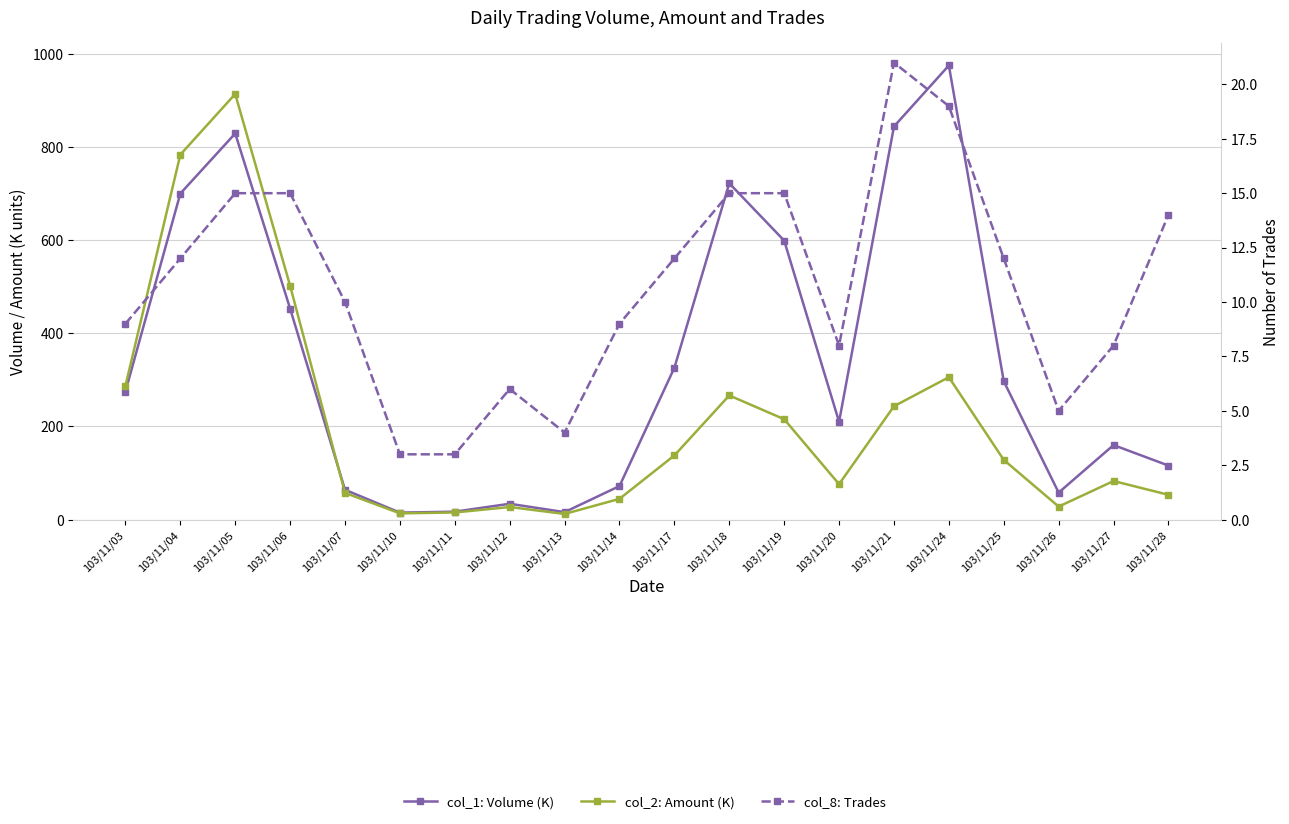

Which series changed the most between 103/11/10 and 103/11/18?

col_1: Volume (K)